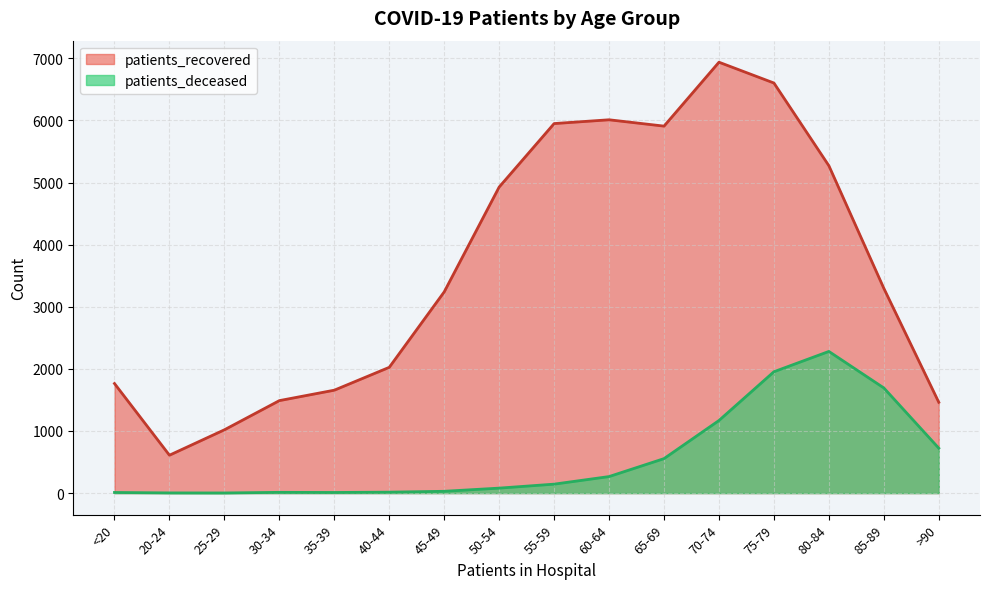

What is the approximate value of patients_deceased at 65-69?

555